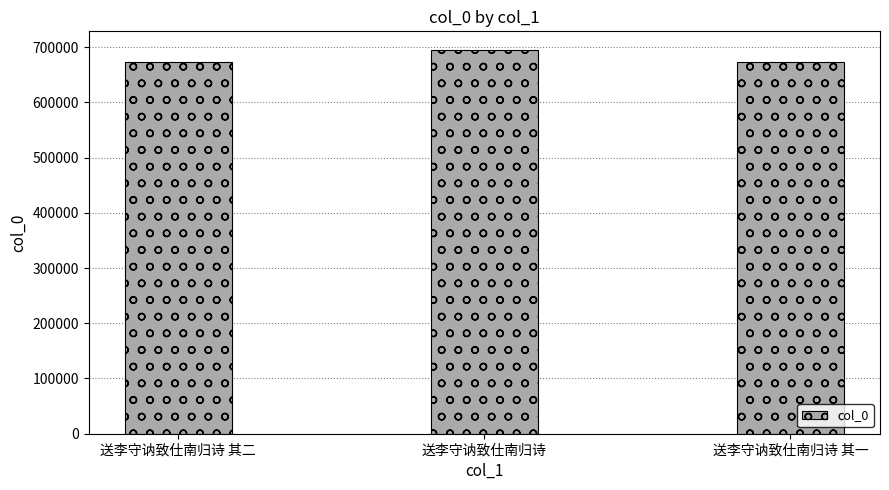

The chart shows a value of 301465 at 送李守讷致仕南归诗 其一. True or false?

False